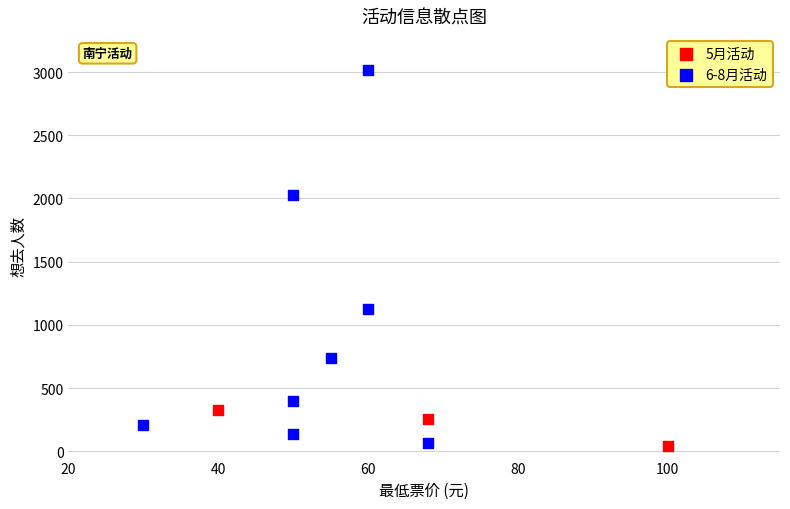

Which series reaches the maximum Y coordinate?

6-8月活动